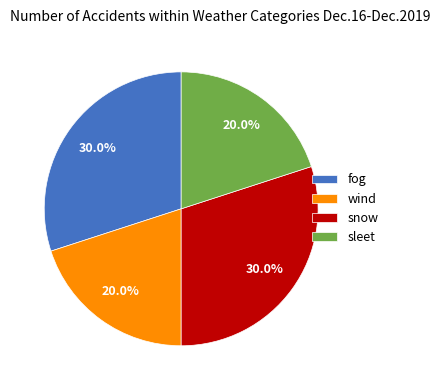

Is there any slice that represents more than half of the pie?

No